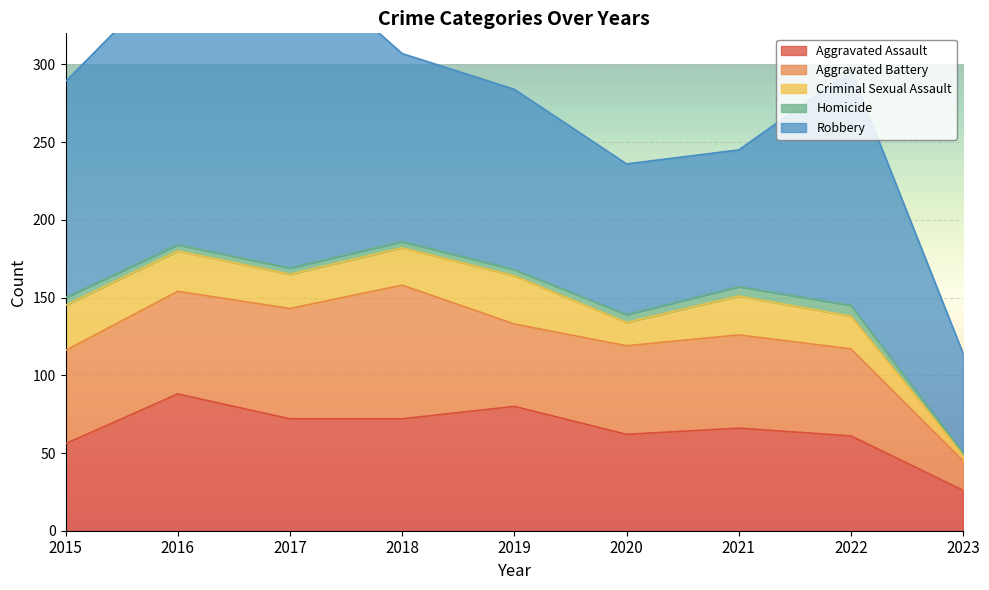

The Robbery series shows 202 at 2017. True or false?

True